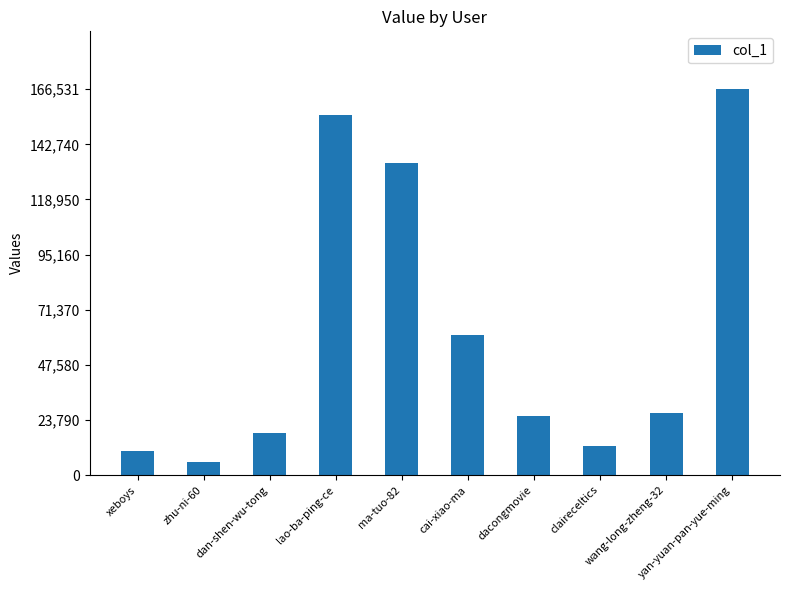

What is the sum of all values?

616115